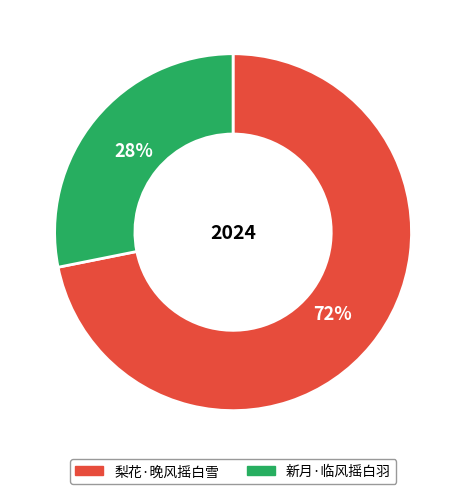

The 梨花·晚风摇白雪 slice represents 64% of the pie. True or false?

False